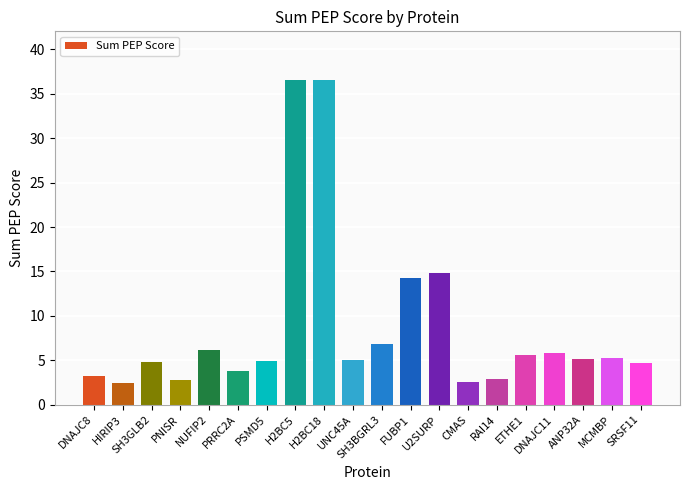

How many distinct data groups are displayed?

1